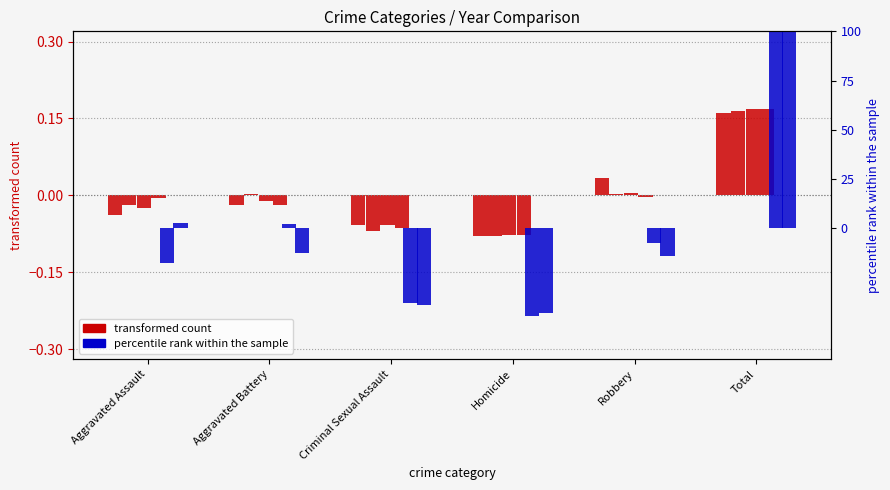

Are the bars grouped side by side (vs. stacked)?

Yes